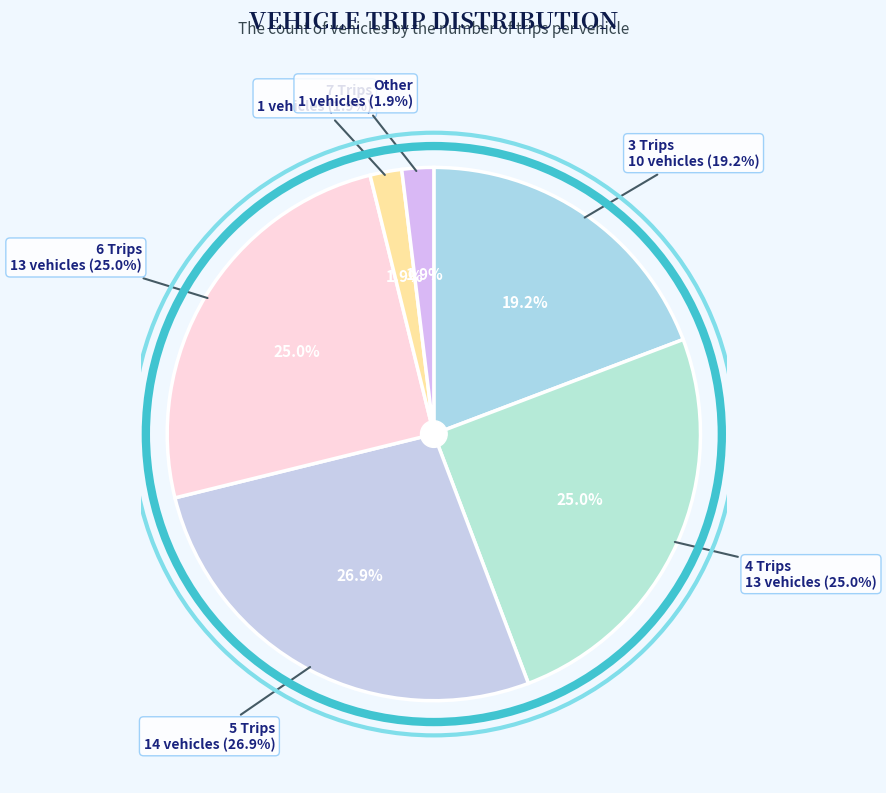

Rank the categories by value from highest to lowest.

5 Trips, 4 Trips, 6 Trips, 3 Trips, 7 Trips, Other